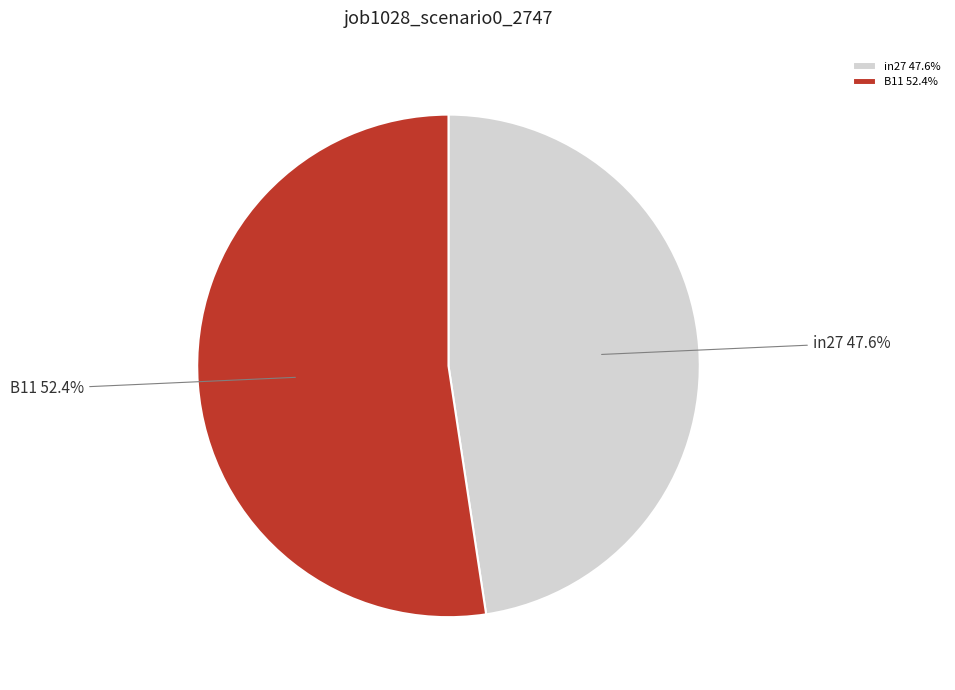

What is the majority slice?

B11